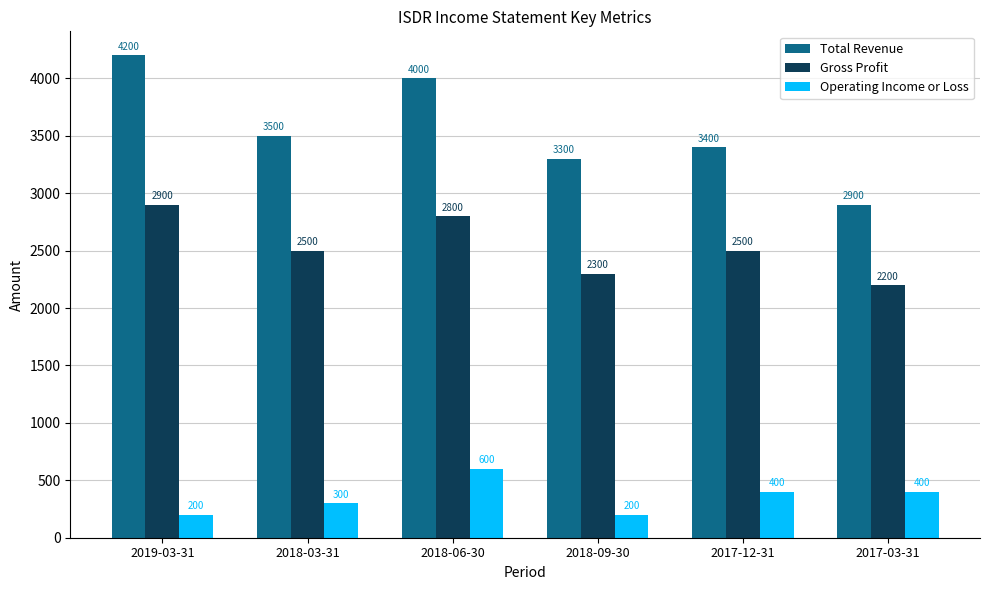

Reading left to right, extract all data points from this chart.

Total Revenue: 2019-03-31=4200	2018-03-31=3500	2018-06-30=4000	2018-09-30=3300	2017-12-31=3400	2017-03-31=2900
Gross Profit: 2019-03-31=2900	2018-03-31=2500	2018-06-30=2800	2018-09-30=2300	2017-12-31=2500	2017-03-31=2200
Operating Income or Loss: 2019-03-31=200	2018-03-31=300	2018-06-30=600	2018-09-30=200	2017-12-31=400	2017-03-31=400